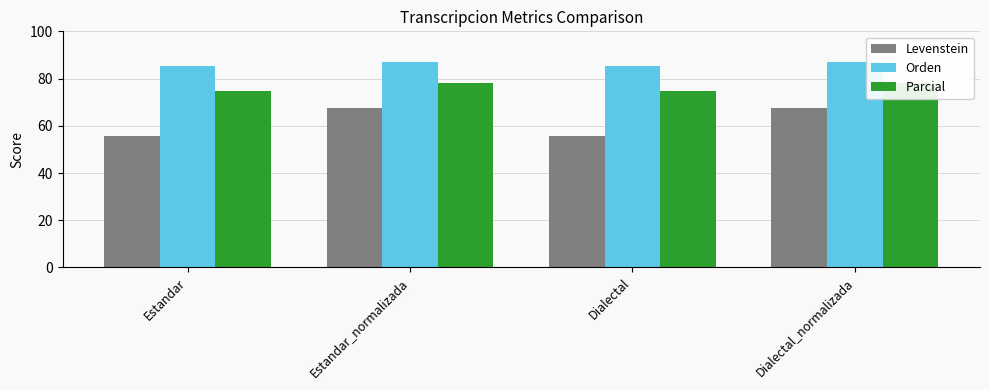

Is it true that Orden equals 123.3 at Dialectal?

False